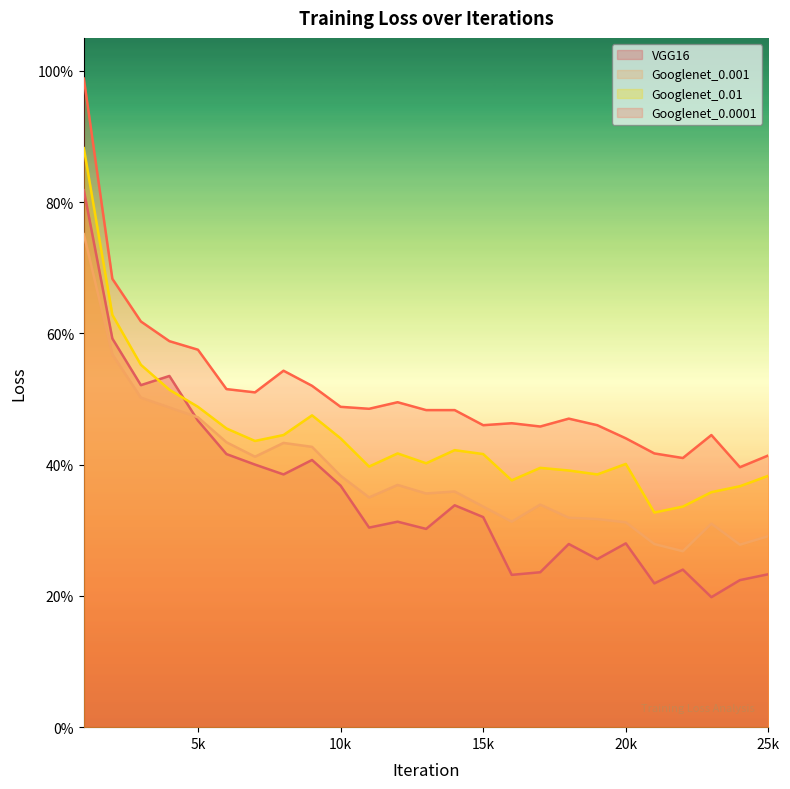

What is the greatest value displayed?

1.0